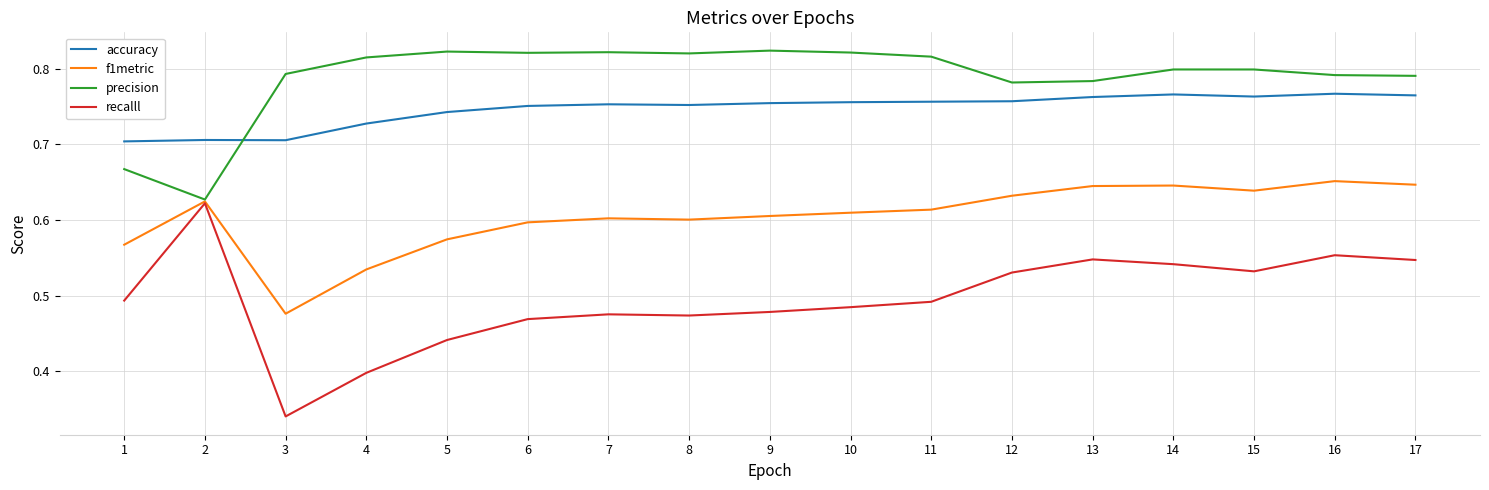

True or false: precision has more than 1 points higher than both neighbors.

True